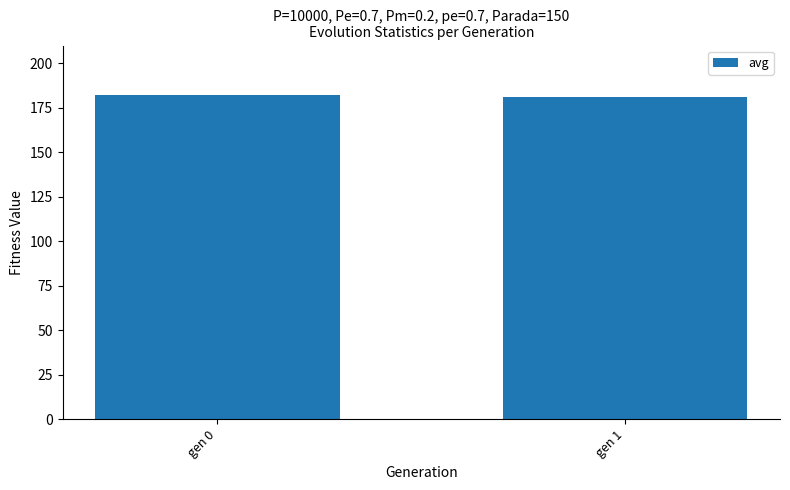

What is the value of the 2nd bar from the left?

181.1